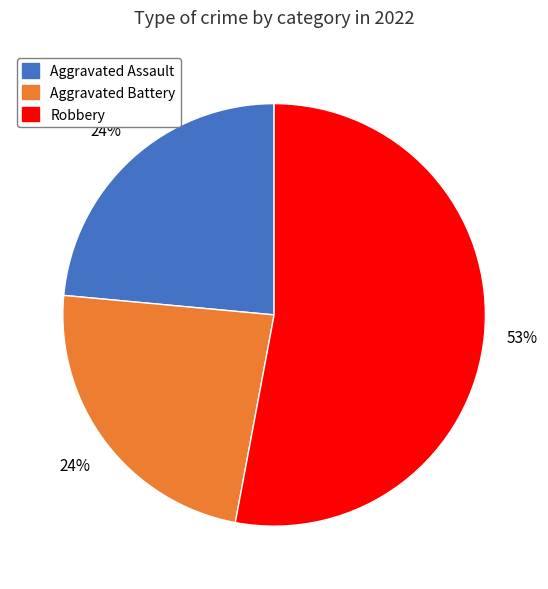

Do Aggravated Battery and Aggravated Assault together represent more than half of the pie?

No